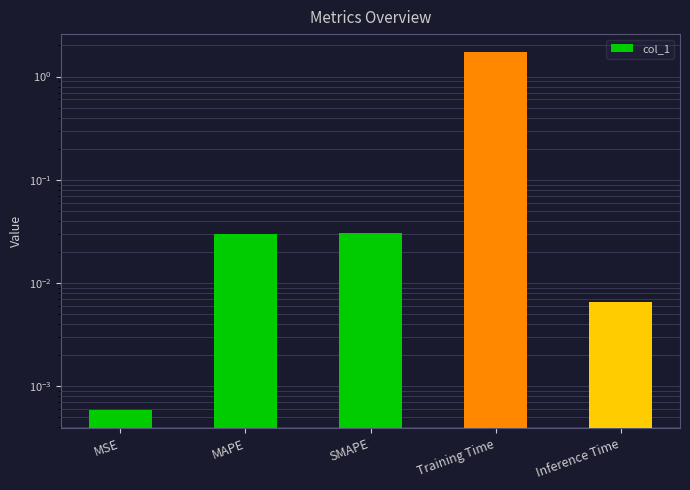

The chart shows a value of 0.0 at SMAPE. True or false?

True